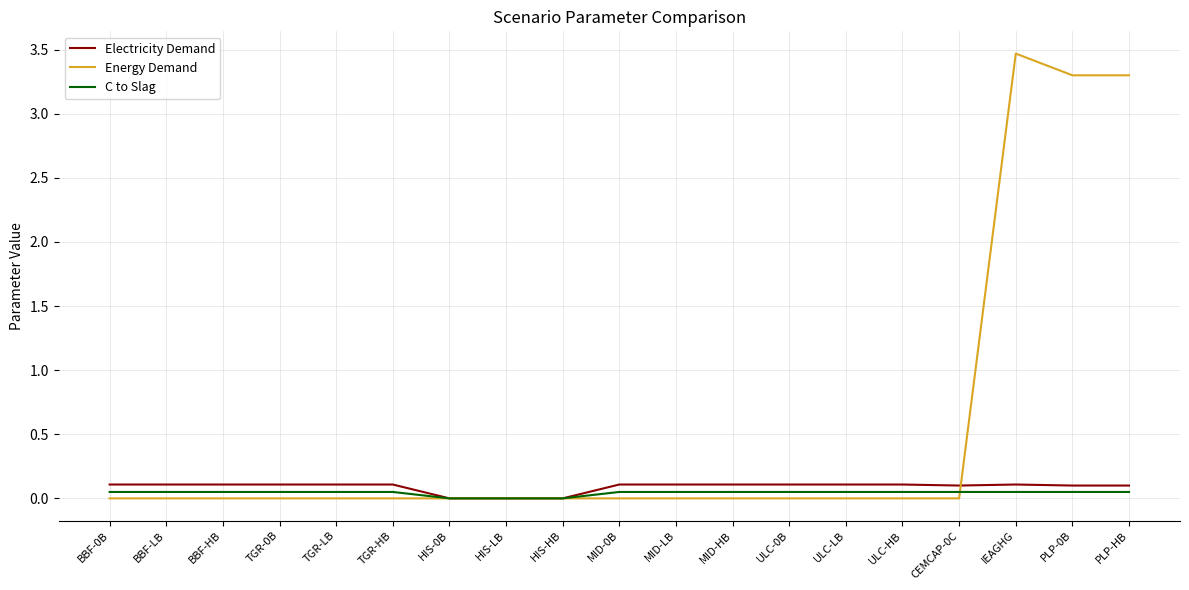

Which series has the largest range (max minus min)?

Energy Demand